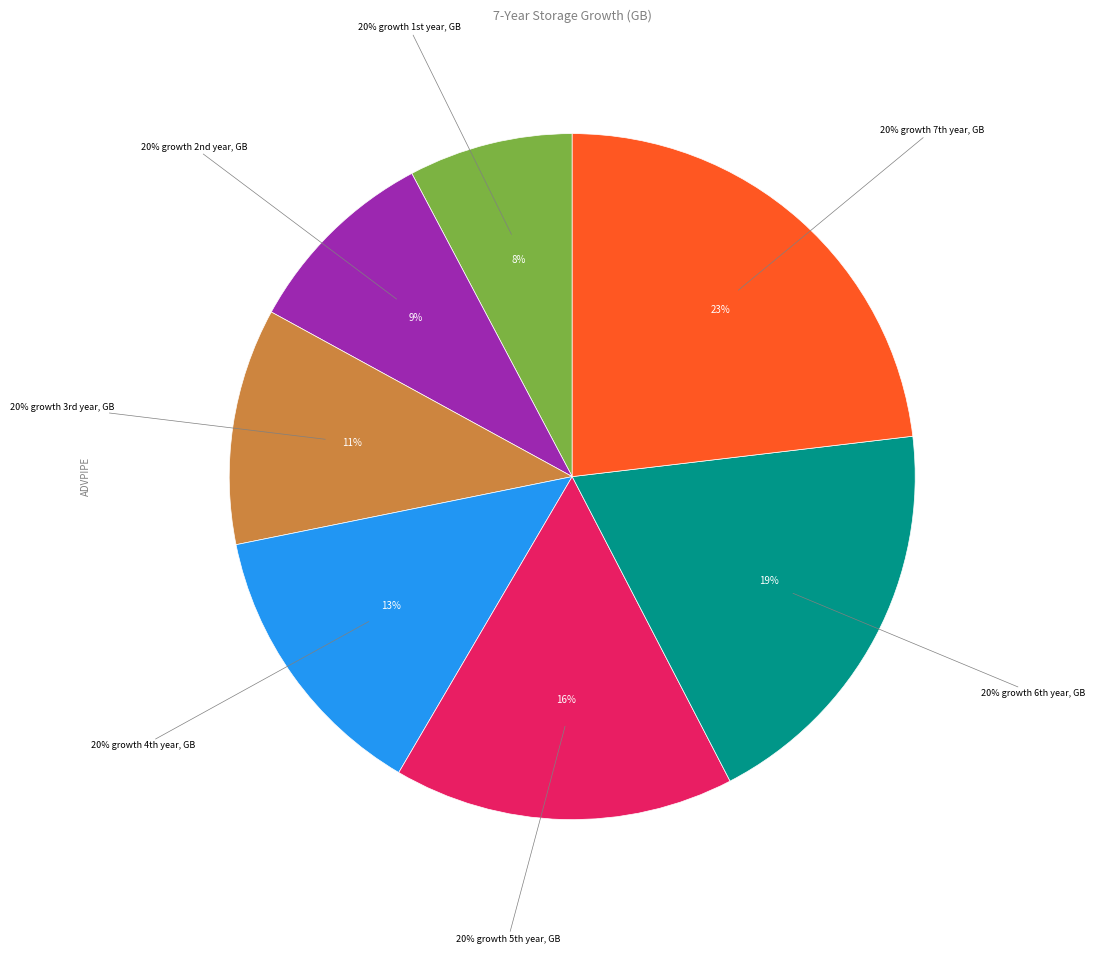

How many segments does this pie chart have?

7